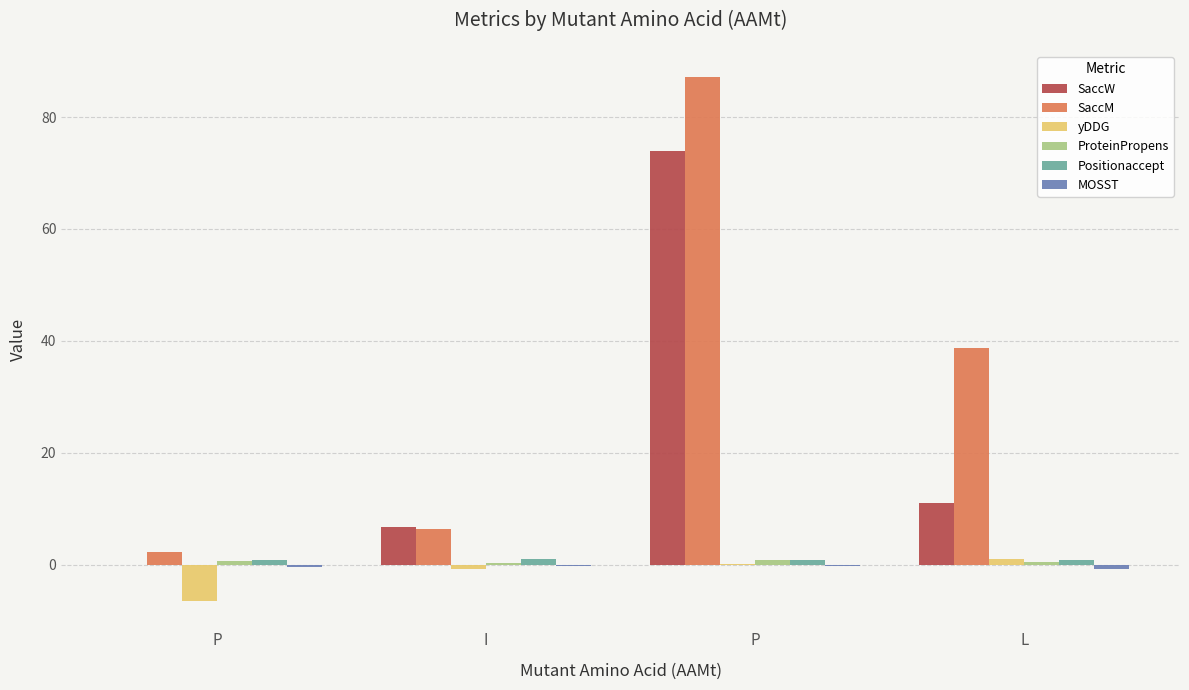

What is the value of the ProteinPropens bar at the 4th from the left?

0.5